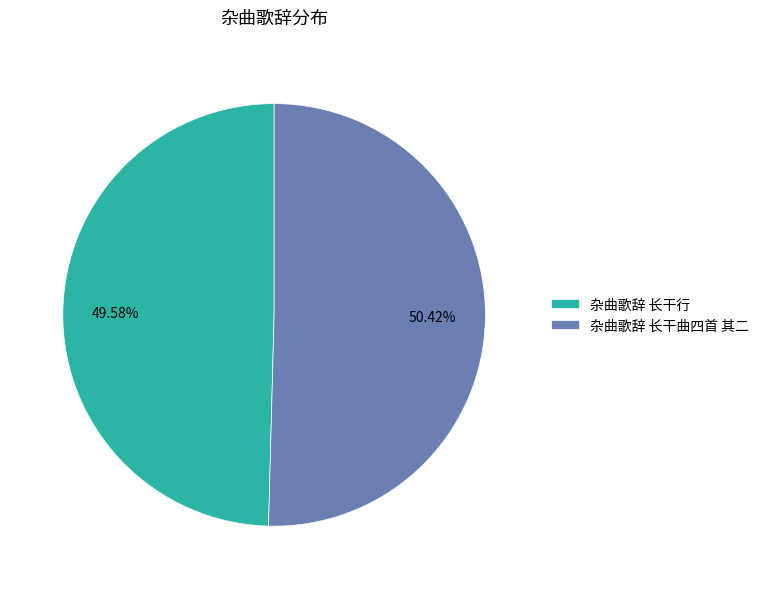

The 杂曲歌辞 长干行 slice represents 58% of the pie. True or false?

False